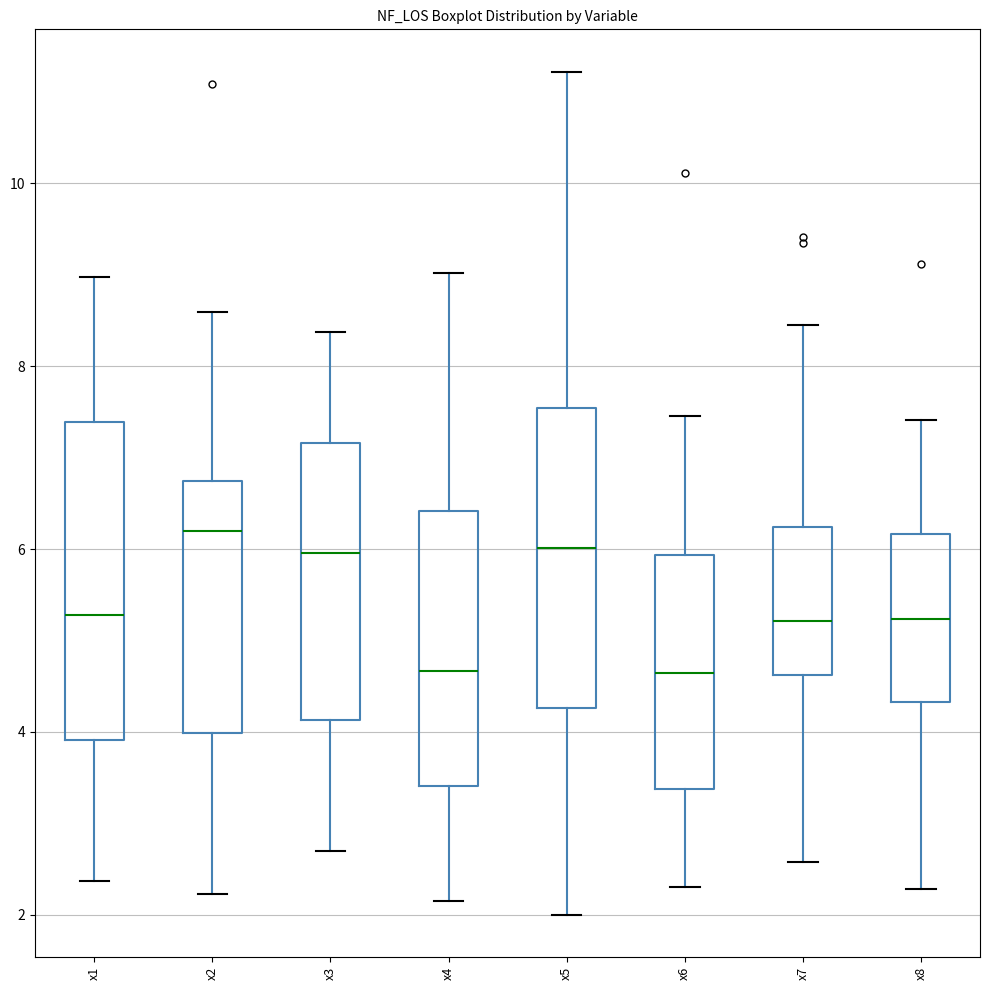

Reading left to right, transcribe this box plot: for each box, give where its median line is, the range the box spans, and where its two whiskers end, as read against the y-axis. The values are not printed on the chart, so give them approximately, as read against the axis.

x1: median 5.2, box 4.0 to 7.4, whiskers 2.4 to 9.0
x2: median 6.2, box 4.0 to 6.8, whiskers 2.2 to 8.6
x3: median 6.0, box 4.2 to 7.2, whiskers 2.6 to 8.4
x4: median 4.6, box 3.4 to 6.4, whiskers 2.2 to 9.0
x5: median 6.0, box 4.2 to 7.6, whiskers 2.0 to 11.2
x6: median 4.6, box 3.4 to 6.0, whiskers 2.4 to 7.4
x7: median 5.2, box 4.6 to 6.2, whiskers 2.6 to 8.4
x8: median 5.2, box 4.4 to 6.2, whiskers 2.2 to 7.4